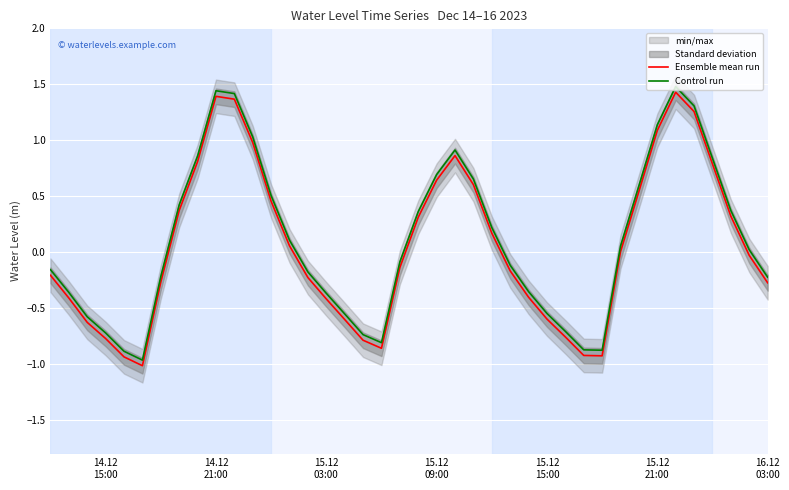

True or false: Control run and Ensemble mean run cross at least once.

False